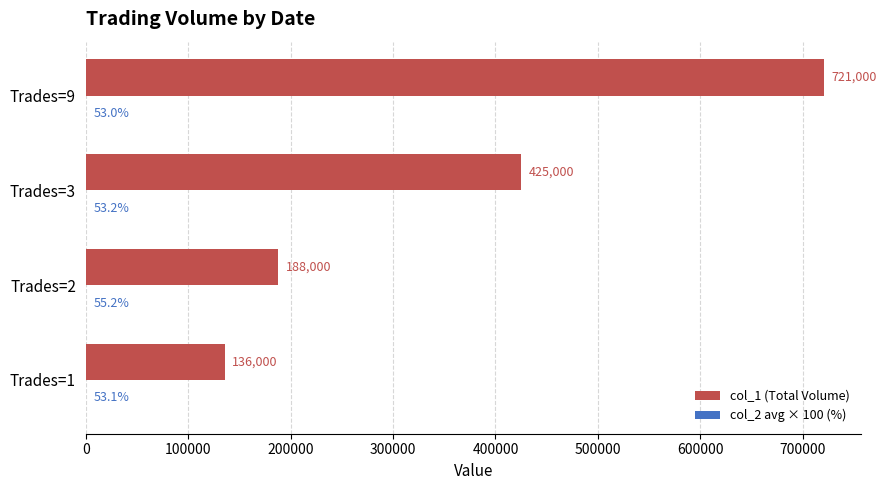

What is the sum of all col_1 (Total Volume) values?

1470000.0